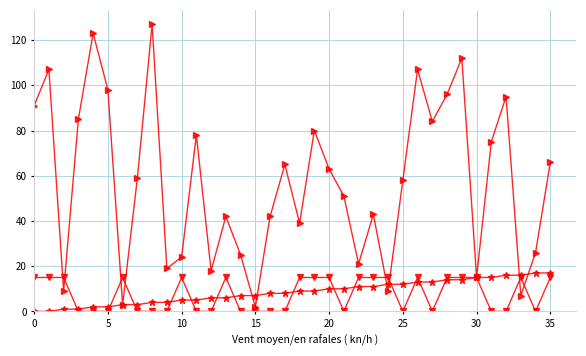

What is the greatest value displayed?

127